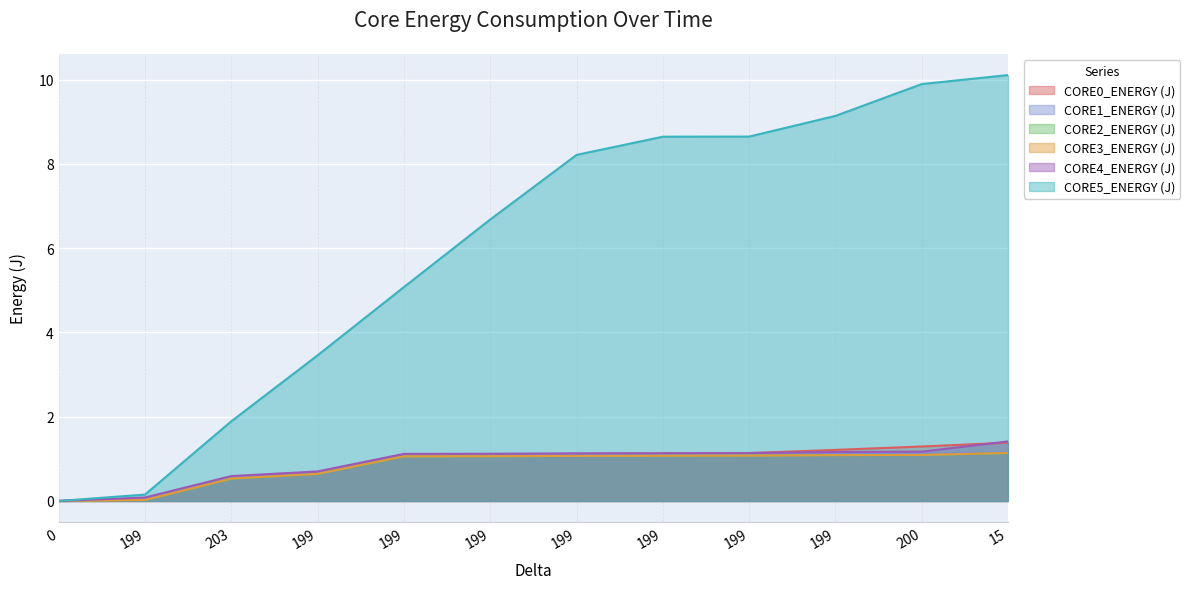

How many data points in CORE5_ENERGY (J) are less than 8?

6